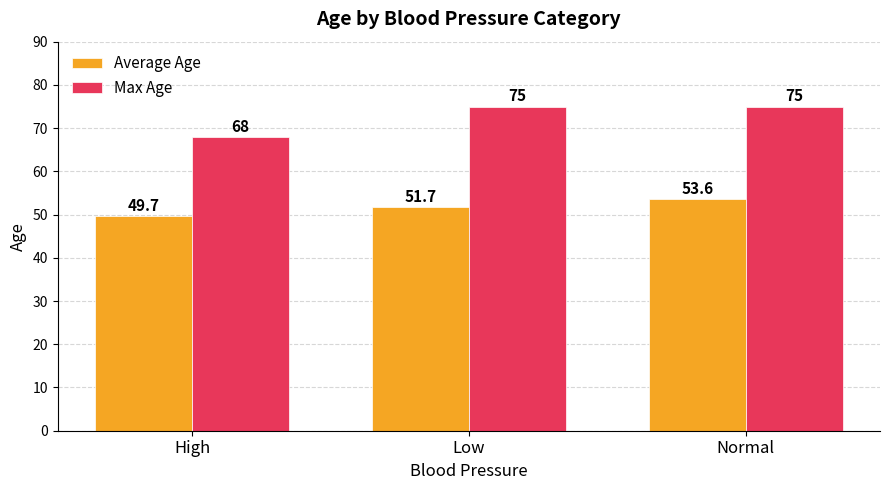

Are the bars grouped side by side (vs. stacked)?

Yes